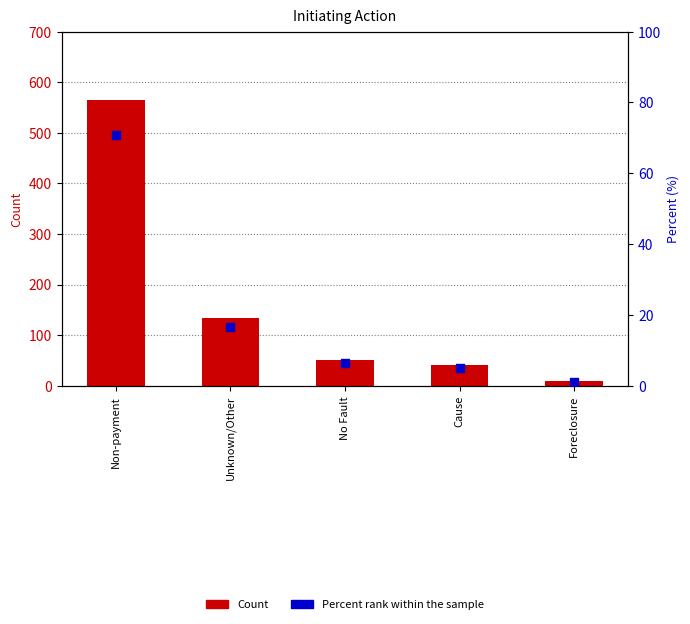

What are all the series names shown in the legend?

Count, Percent